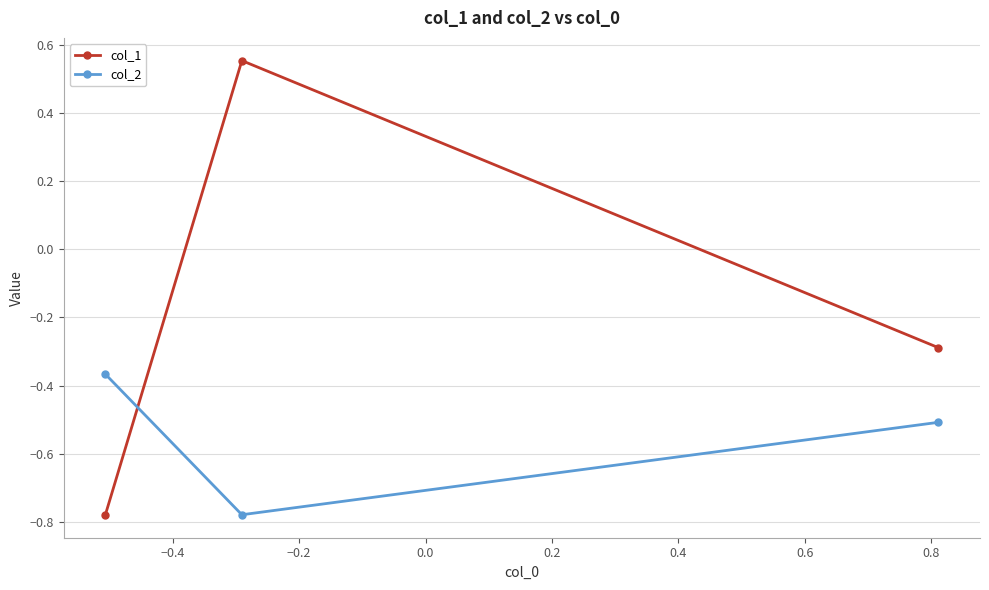

Which series has the largest total across all categories?

col_1